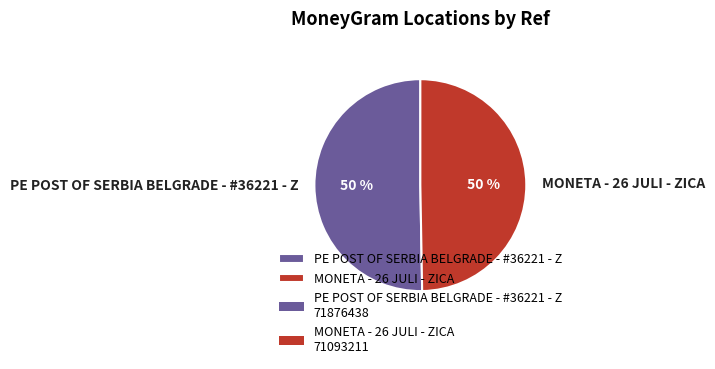

To the nearest percent, what is the combined percentage of MONETA - 26 JULI - ZICA and PE POST OF SERBIA BELGRADE - #36221 - Z?

100%